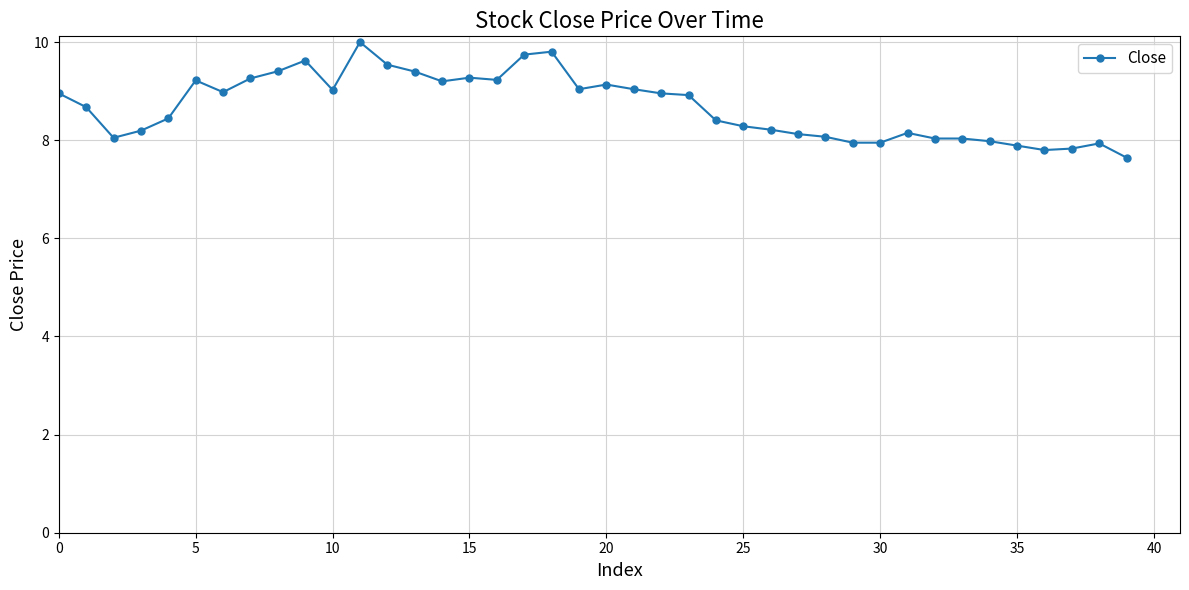

What is the average value?

8.7